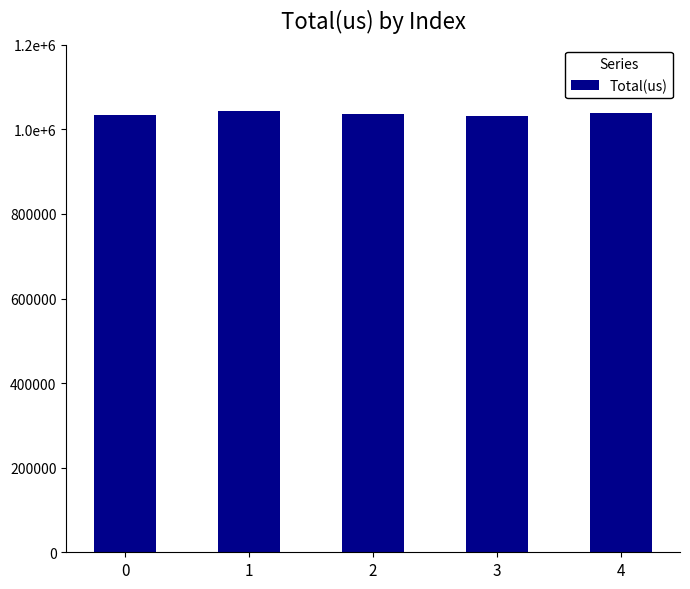

The value at 2 is 558430. True or false?

False